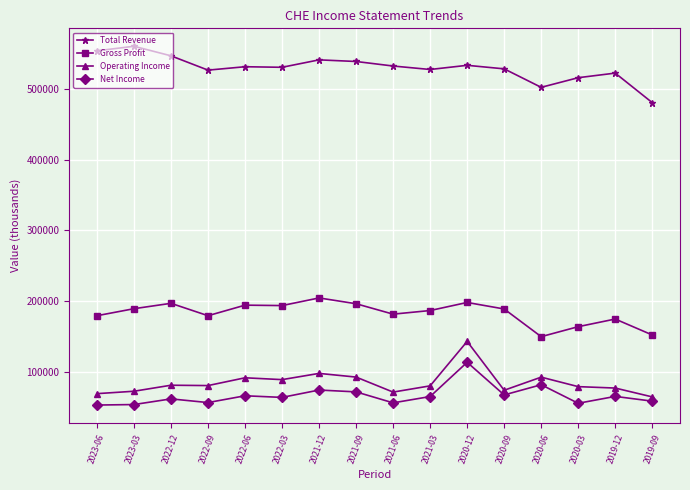

Where does the Gross Profit series first go above 189100?

2023-03